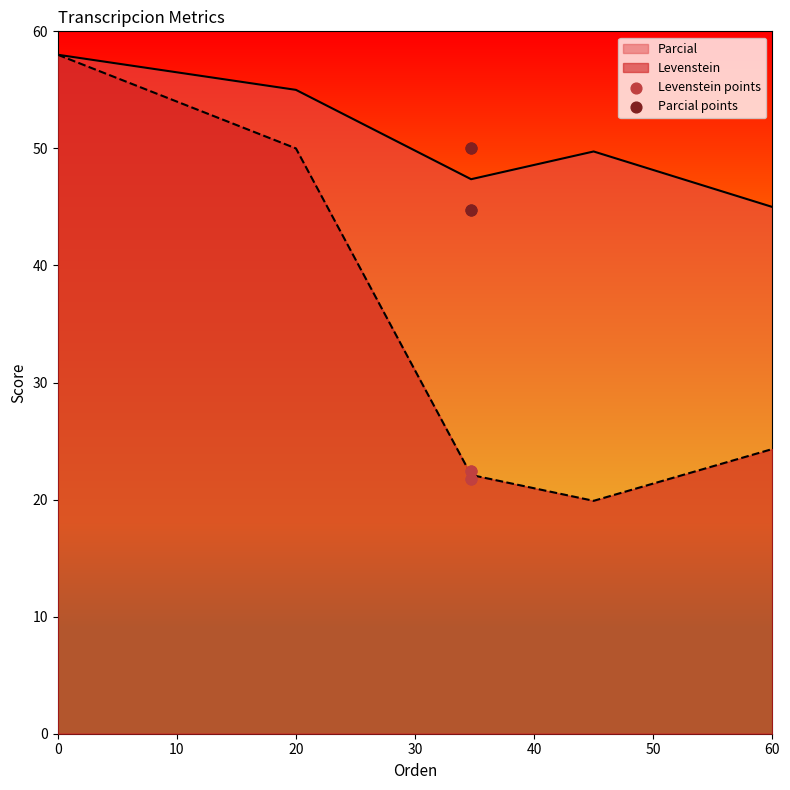

The value of Parcial at 0 is 58.0. True or false?

True